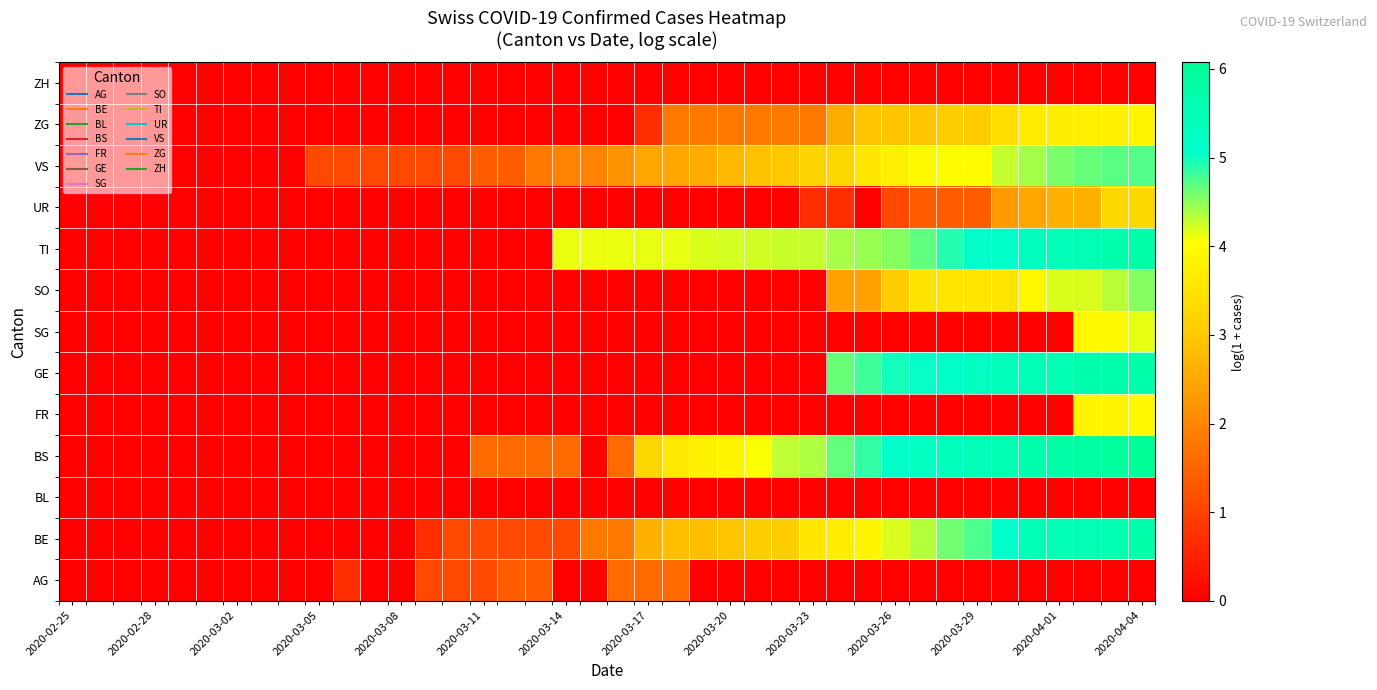

Reading left to right, list all the values displayed in this chart.

AG: 0.0	0.0	0.0	0.0	0.0	0.0	0.0	0.0	0.0	0.0	0.7	0.0	0.0	1.1	1.1	1.1	1.4	1.4	0.0	0.0	1.6	1.6	1.6	0.0	0.0	0.0	0.0	0.0	0.0	0.0	0.0	0.0	0.0	0.0	0.0	0.0	0.0	0.0	0.0	0.0
BE: 0.0	0.0	0.0	0.0	0.0	0.0	0.0	0.0	0.0	0.0	0.0	0.0	0.0	0.7	1.1	1.1	1.1	1.1	1.1	1.8	1.8	2.6	2.8	2.8	2.9	3.1	3.1	3.6	3.7	3.9	4.2	4.3	4.6	4.8	5.1	5.5	5.5	5.6	5.6	5.7
BL: 0.0	0.0	0.0	0.0	0.0	0.0	0.0	0.0	0.0	0.0	0.0	0.0	0.0	0.0	0.0	0.0	0.0	0.0	0.0	0.0	0.0	0.0	0.0	0.0	0.0	0.0	0.0	0.0	0.0	0.0	0.0	0.0	0.0	0.0	0.0	0.0	0.0	0.0	0.0	0.0
BS: 0.0	0.0	0.0	0.0	0.0	0.0	0.0	0.0	0.0	0.0	0.0	0.0	0.0	0.0	0.0	1.6	1.6	1.6	1.6	0.0	1.6	3.3	3.6	3.8	3.9	4.1	4.3	4.4	4.7	4.9	5.0	5.3	5.4	5.4	5.6	5.7	5.8	5.9	6.0	6.1
FR: 0.0	0.0	0.0	0.0	0.0	0.0	0.0	0.0	0.0	0.0	0.0	0.0	0.0	0.0	0.0	0.0	0.0	0.0	0.0	0.0	0.0	0.0	0.0	0.0	0.0	0.0	0.0	0.0	0.0	0.0	0.0	0.0	0.0	0.0	0.0	0.0	0.0	3.9	3.9	3.9
GE: 0.0	0.0	0.0	0.0	0.0	0.0	0.0	0.0	0.0	0.0	0.0	0.0	0.0	0.0	0.0	0.0	0.0	0.0	0.0	0.0	0.0	0.0	0.0	0.0	0.0	0.0	0.0	0.0	4.6	4.8	5.0	5.0	5.2	5.3	5.4	5.5	5.6	5.6	5.7	5.7
SG: 0.0	0.0	0.0	0.0	0.0	0.0	0.0	0.0	0.0	0.0	0.0	0.0	0.0	0.0	0.0	0.0	0.0	0.0	0.0	0.0	0.0	0.0	0.0	0.0	0.0	0.0	0.0	0.0	0.0	0.0	0.0	0.0	0.0	0.0	0.0	0.0	0.0	3.9	3.9	4.1
SO: 0.0	0.0	0.0	0.0	0.0	0.0	0.0	0.0	0.0	0.0	0.0	0.0	0.0	0.0	0.0	0.0	0.0	0.0	0.0	0.0	0.0	0.0	0.0	0.0	0.0	0.0	0.0	0.0	2.4	2.4	3.0	3.5	3.5	3.5	3.5	3.9	4.2	4.2	4.3	4.5
TI: 0.0	0.0	0.0	0.0	0.0	0.0	0.0	0.0	0.0	0.0	0.0	0.0	0.0	0.0	0.0	0.0	0.0	0.0	4.1	4.1	4.1	4.1	4.1	4.2	4.2	4.2	4.3	4.3	4.4	4.5	4.5	4.7	4.9	5.0	5.1	5.3	5.4	5.6	5.7	5.8
UR: 0.0	0.0	0.0	0.0	0.0	0.0	0.0	0.0	0.0	0.0	0.0	0.0	0.0	0.0	0.0	0.0	0.0	0.0	0.0	0.0	0.0	0.0	0.0	0.0	0.0	0.0	0.0	0.7	0.7	0.0	1.1	1.4	1.4	1.4	2.3	2.5	2.6	2.6	3.3	3.3
VS: 0.0	0.0	0.0	0.0	0.0	0.0	0.0	0.0	0.0	1.1	1.1	1.1	1.1	1.1	1.1	1.4	1.4	1.8	1.9	1.9	2.2	2.5	2.5	2.6	2.8	2.9	3.0	3.2	3.3	3.6	3.7	3.9	4.0	4.0	4.3	4.4	4.6	4.7	4.7	4.7
ZG: 0.0	0.0	0.0	0.0	0.0	0.0	0.0	0.0	0.0	0.0	0.0	0.0	0.0	0.0	0.0	0.0	0.0	0.0	0.0	0.0	0.0	0.7	1.8	1.8	1.8	1.8	1.8	1.8	2.6	2.9	2.9	2.9	3.1	3.1	3.4	3.7	3.7	3.7	3.8	3.9
ZH: 0.0	0.0	0.0	0.0	0.0	0.0	0.0	0.0	0.0	0.0	0.0	0.0	0.0	0.0	0.0	0.0	0.0	0.0	0.0	0.0	0.0	0.0	0.0	0.0	0.0	0.0	0.0	0.0	0.0	0.0	0.0	0.0	0.0	0.0	0.0	0.0	0.0	0.0	0.0	0.0